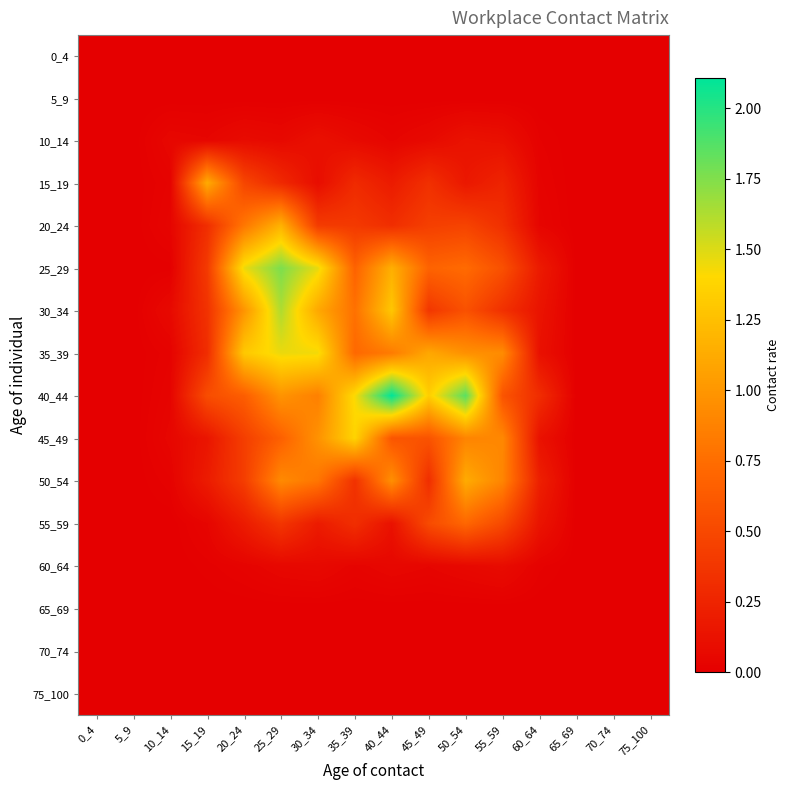

Reading left to right, transcribe all the data shown in this chart.

0_4: 0_4=0.0	5_9=0.0	10_14=0.0	15_19=0.0	20_24=0.0	25_29=0.0	30_34=0.0	35_39=0.0	40_44=0.0	45_49=0.0	50_54=0.0	55_59=0.0	60_64=0.0	65_69=0.0	70_74=0.0	75_100=0.0
5_9: 0_4=0.0	5_9=0.0	10_14=0.0	15_19=0.0	20_24=0.0	25_29=0.0	30_34=0.0	35_39=0.0	40_44=0.0	45_49=0.0	50_54=0.0	55_59=0.0	60_64=0.0	65_69=0.0	70_74=0.0	75_100=0.0
10_14: 0_4=0.0	5_9=0.0	10_14=0.1	15_19=0.0	20_24=0.1	25_29=0.1	30_34=0.1	35_39=0.1	40_44=0.0	45_49=0.1	50_54=0.1	55_59=0.1	60_64=0.0	65_69=0.0	70_74=0.0	75_100=0.0
15_19: 0_4=0.0	5_9=0.0	10_14=0.0	15_19=1.1	20_24=0.5	25_29=0.3	30_34=0.1	35_39=0.3	40_44=0.2	45_49=0.3	50_54=0.2	55_59=0.3	60_64=0.0	65_69=0.0	70_74=0.0	75_100=0.0
20_24: 0_4=0.0	5_9=0.0	10_14=0.0	15_19=0.3	20_24=0.8	25_29=1.2	30_34=0.4	35_39=0.4	40_44=0.3	45_49=0.4	50_54=0.5	55_59=0.3	60_64=0.0	65_69=0.0	70_74=0.0	75_100=0.0
25_29: 0_4=0.0	5_9=0.0	10_14=0.0	15_19=0.4	20_24=1.5	25_29=1.8	30_34=1.5	35_39=0.7	40_44=1.2	45_49=0.7	50_54=0.7	55_59=0.6	60_64=0.2	65_69=0.0	70_74=0.0	75_100=0.0
30_34: 0_4=0.0	5_9=0.0	10_14=0.1	15_19=0.3	20_24=1.0	25_29=1.6	30_34=1.1	35_39=0.8	40_44=1.3	45_49=0.4	50_54=0.6	55_59=0.3	60_64=0.1	65_69=0.0	70_74=0.0	75_100=0.0
35_39: 0_4=0.0	5_9=0.0	10_14=0.0	15_19=0.3	20_24=1.3	25_29=1.5	30_34=1.4	35_39=0.7	40_44=0.8	45_49=1.1	50_54=1.0	55_59=0.9	60_64=0.1	65_69=0.0	70_74=0.0	75_100=0.0
40_44: 0_4=0.0	5_9=0.0	10_14=0.0	15_19=0.5	20_24=0.6	25_29=1.0	30_34=0.9	35_39=1.4	40_44=2.1	45_49=1.3	50_54=1.9	55_59=0.6	60_64=0.3	65_69=0.0	70_74=0.0	75_100=0.0
45_49: 0_4=0.0	5_9=0.0	10_14=0.0	15_19=0.1	20_24=0.4	25_29=0.7	30_34=1.0	35_39=1.4	40_44=0.6	45_49=0.6	50_54=0.9	55_59=0.9	60_64=0.1	65_69=0.0	70_74=0.0	75_100=0.0
50_54: 0_4=0.0	5_9=0.0	10_14=0.0	15_19=0.2	20_24=0.4	25_29=0.9	30_34=0.8	35_39=0.3	40_44=1.0	45_49=0.3	50_54=1.1	55_59=0.9	60_64=0.2	65_69=0.0	70_74=0.0	75_100=0.0
55_59: 0_4=0.0	5_9=0.0	10_14=0.0	15_19=0.0	20_24=0.2	25_29=0.4	30_34=0.2	35_39=0.3	40_44=0.1	45_49=0.5	50_54=0.7	55_59=0.5	60_64=0.1	65_69=0.0	70_74=0.0	75_100=0.0
60_64: 0_4=0.0	5_9=0.0	10_14=0.0	15_19=0.0	20_24=0.0	25_29=0.1	30_34=0.1	35_39=0.0	40_44=0.1	45_49=0.0	50_54=0.1	55_59=0.1	60_64=0.0	65_69=0.0	70_74=0.0	75_100=0.0
65_69: 0_4=0.0	5_9=0.0	10_14=0.0	15_19=0.0	20_24=0.0	25_29=0.0	30_34=0.0	35_39=0.0	40_44=0.0	45_49=0.0	50_54=0.0	55_59=0.0	60_64=0.0	65_69=0.0	70_74=0.0	75_100=0.0
70_74: 0_4=0.0	5_9=0.0	10_14=0.0	15_19=0.0	20_24=0.0	25_29=0.0	30_34=0.0	35_39=0.0	40_44=0.0	45_49=0.0	50_54=0.0	55_59=0.0	60_64=0.0	65_69=0.0	70_74=0.0	75_100=0.0
75_100: 0_4=0.0	5_9=0.0	10_14=0.0	15_19=0.0	20_24=0.0	25_29=0.0	30_34=0.0	35_39=0.0	40_44=0.0	45_49=0.0	50_54=0.0	55_59=0.0	60_64=0.0	65_69=0.0	70_74=0.0	75_100=0.0